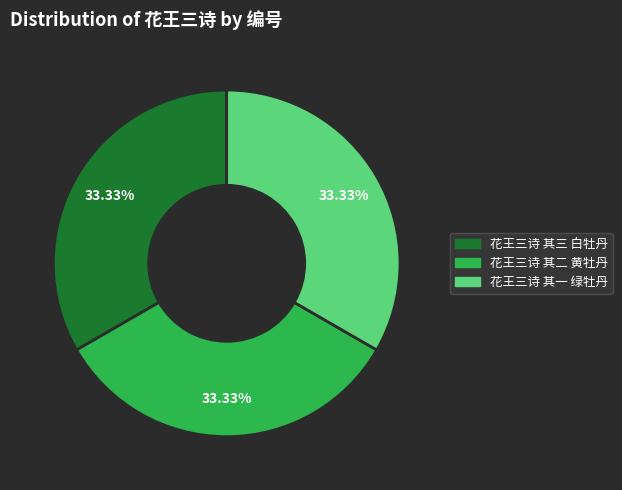

What is the ratio of the value at 花王三诗 其三 白牡丹 to the value at 花王三诗 其二 黄牡丹?

1.0